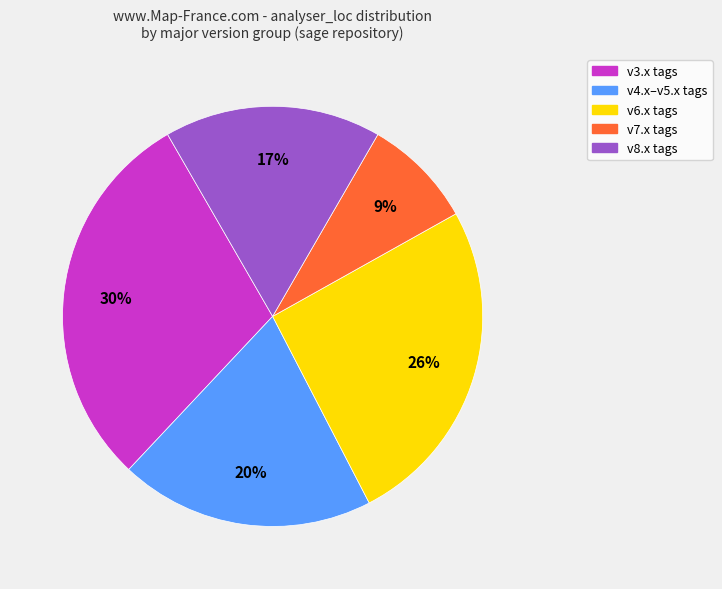

To the nearest percent, what is the difference between the largest and smallest slice percentages?

21%